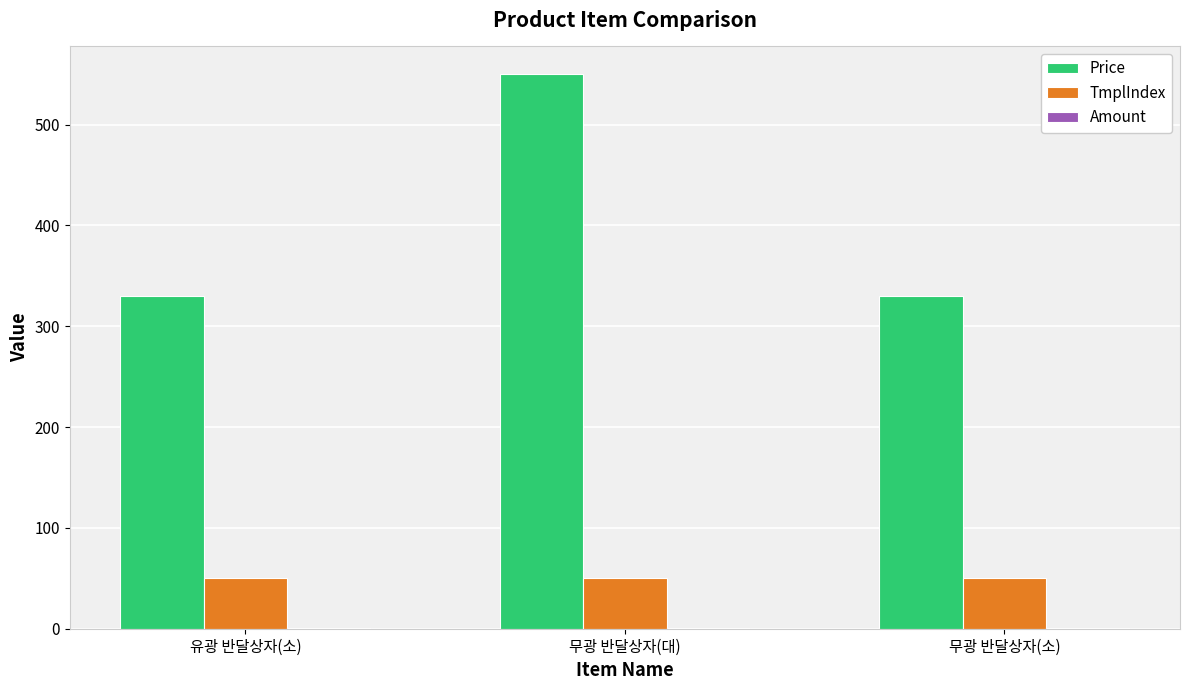

Between 무광 반달상자(대) and 무광 반달상자(소), which series saw the biggest shift?

Price